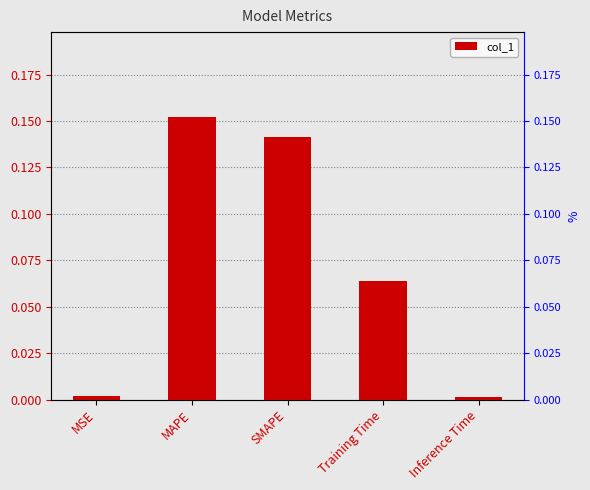

Where is the data nearest to the value 0?

Inference Time